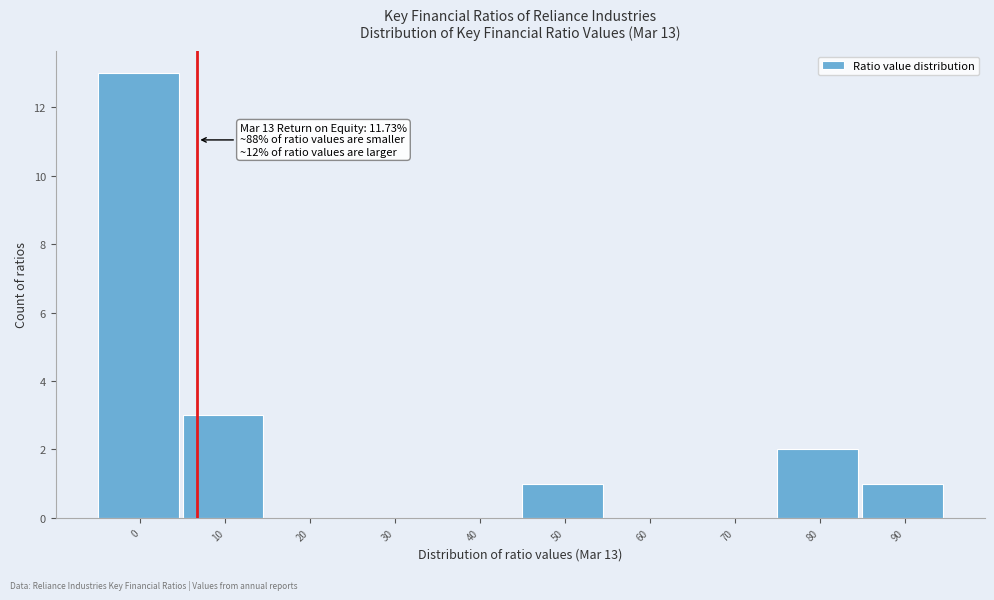

Reading left to right, list all the values displayed in this chart.

0=13	10=3	20=0	30=0	40=0	50=1	60=0	70=0	80=2	90=1